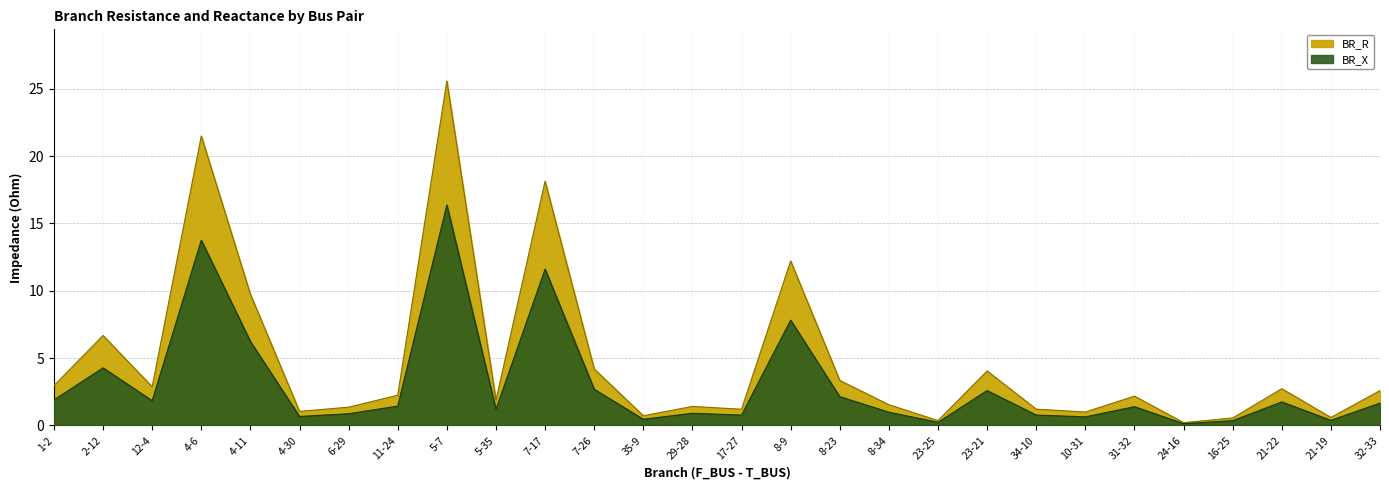

Where does the BR_R series first go above 2?

1-2